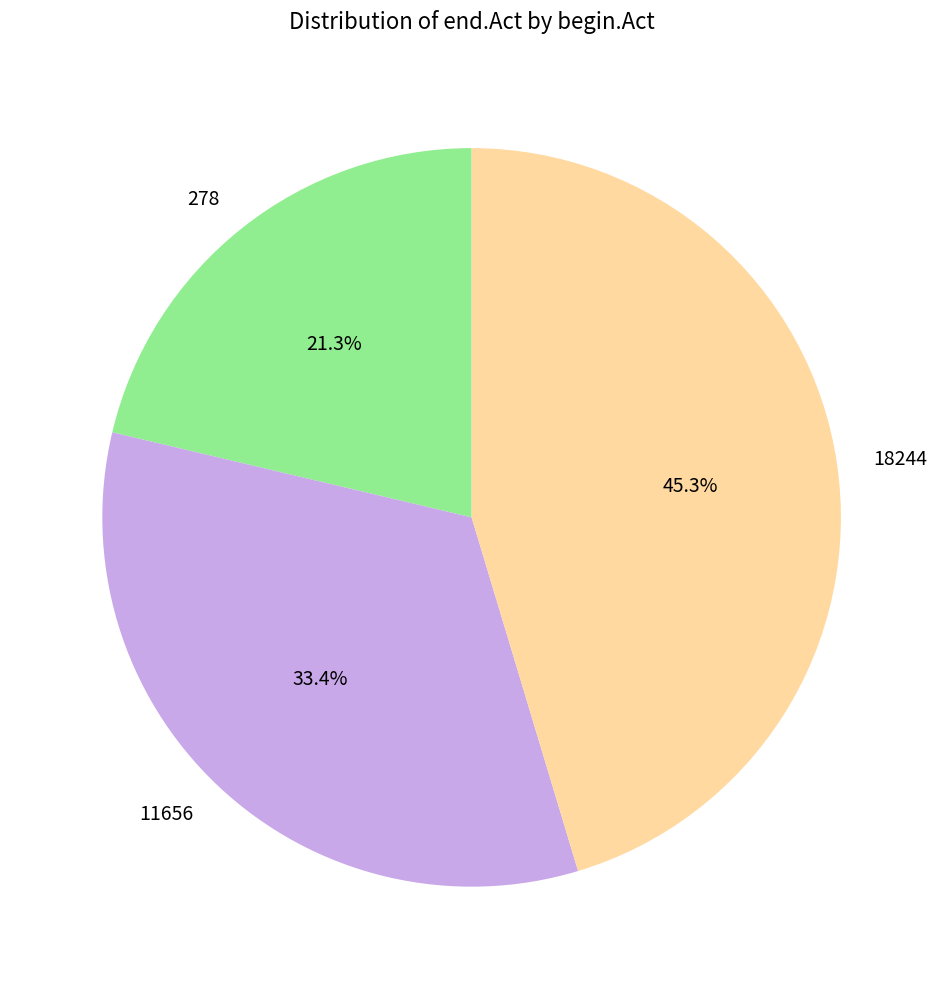

Is there a majority slice in this chart?

No